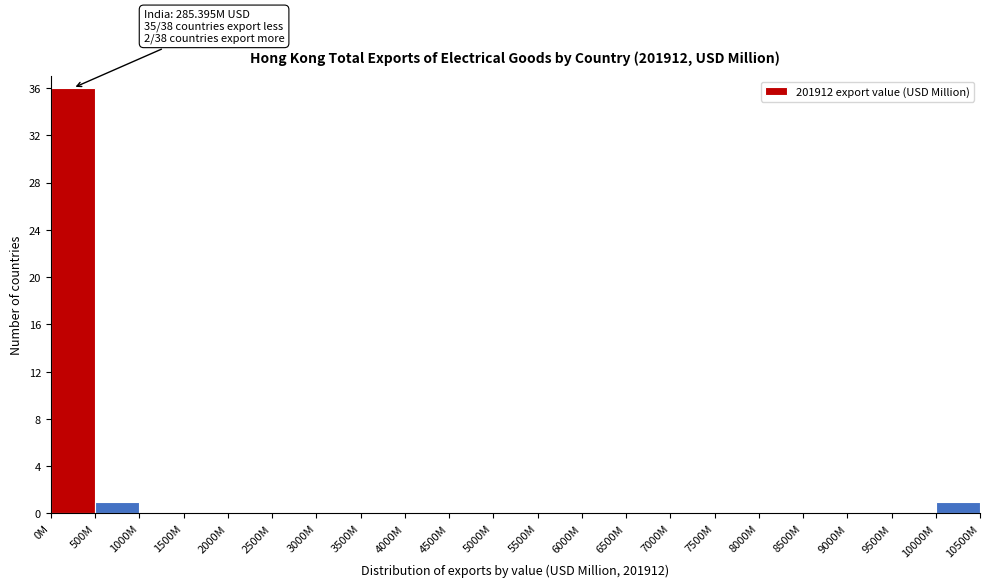

Reading left to right, list all the values displayed in this chart.

0M=36	500M=1	1000M=0	1500M=0	2000M=0	2500M=0	3000M=0	3500M=0	4000M=0	4500M=0	5000M=0	5500M=0	6000M=0	6500M=0	7000M=0	7500M=0	8000M=0	8500M=0	9000M=0	9500M=0	10000M=1